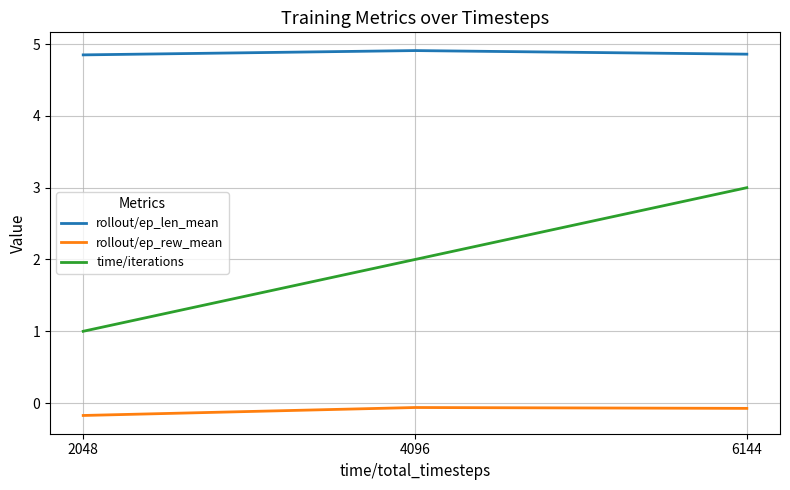

What is the approximate value of rollout/ep_rew_mean at 4096?

-0.1